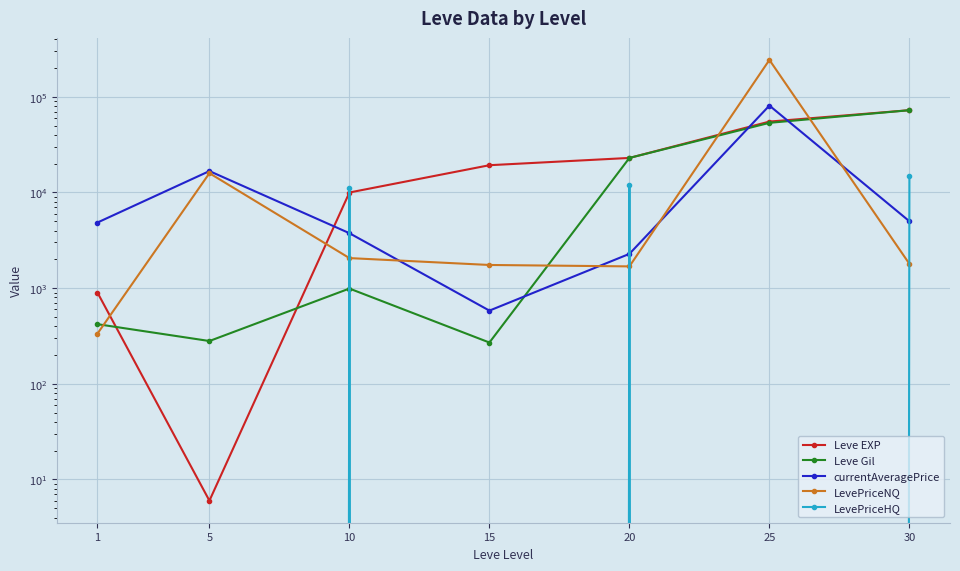

How many intersections are there between Leve Gil and LevePriceHQ?

2